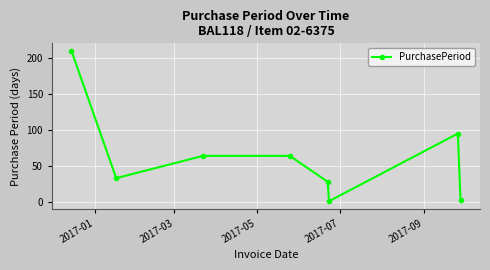

What is the average value?

62